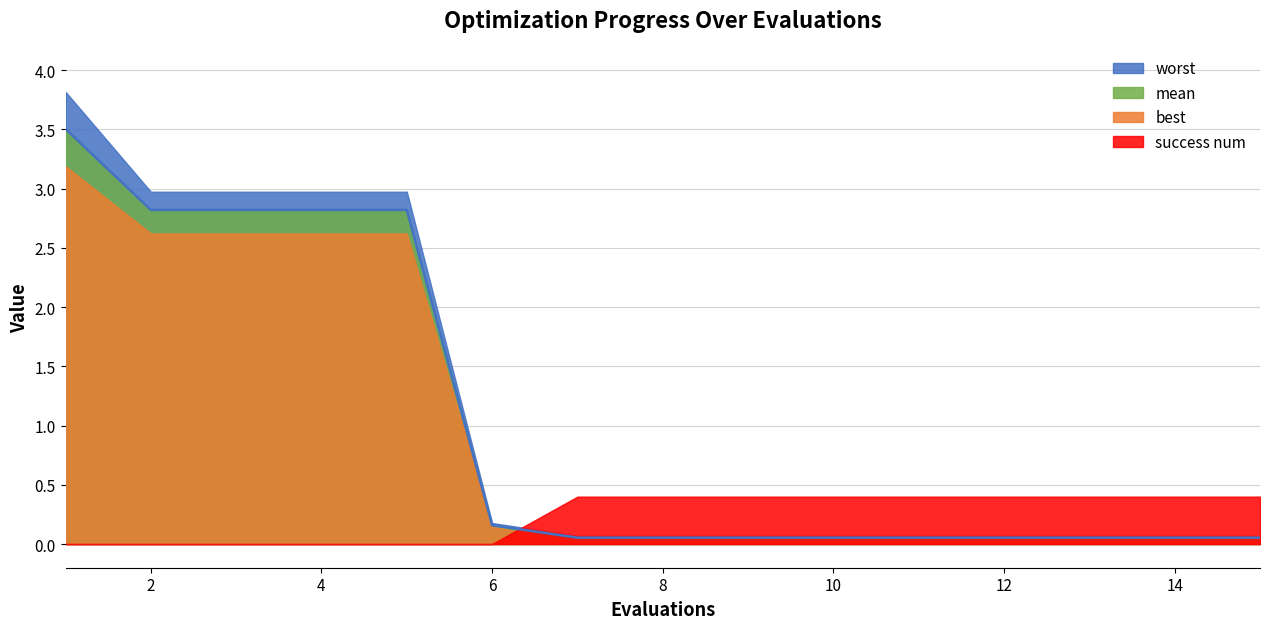

Rank the series by their maximum value, from lowest to highest.

success num, best, mean, worst